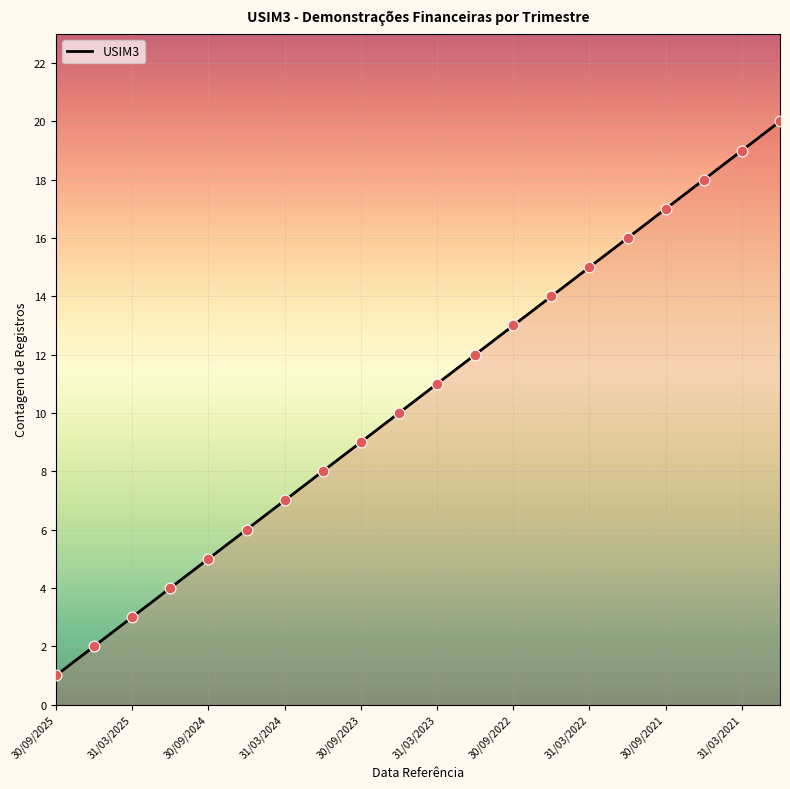

Between 30/09/2022 and 31/03/2022, which is larger?

31/03/2022